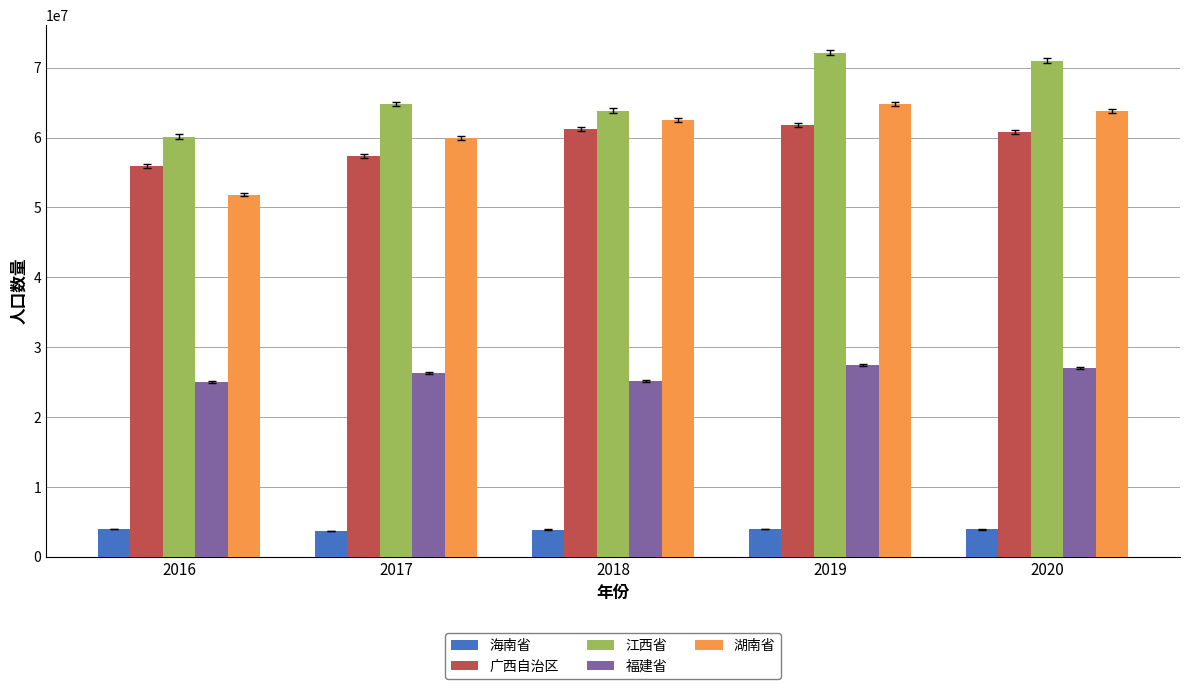

What is the sum of the 海南省 values at 2019 and 2018?

7913598.0